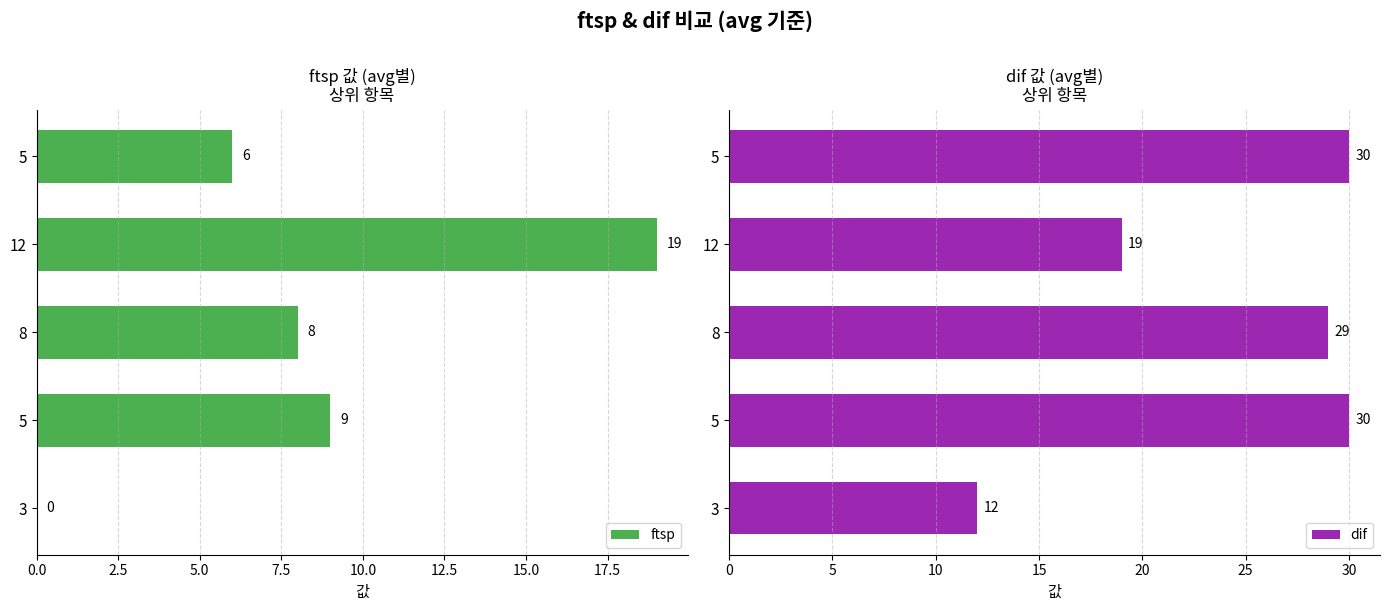

Rank the series by their average value, from highest to lowest.

dif, ftsp